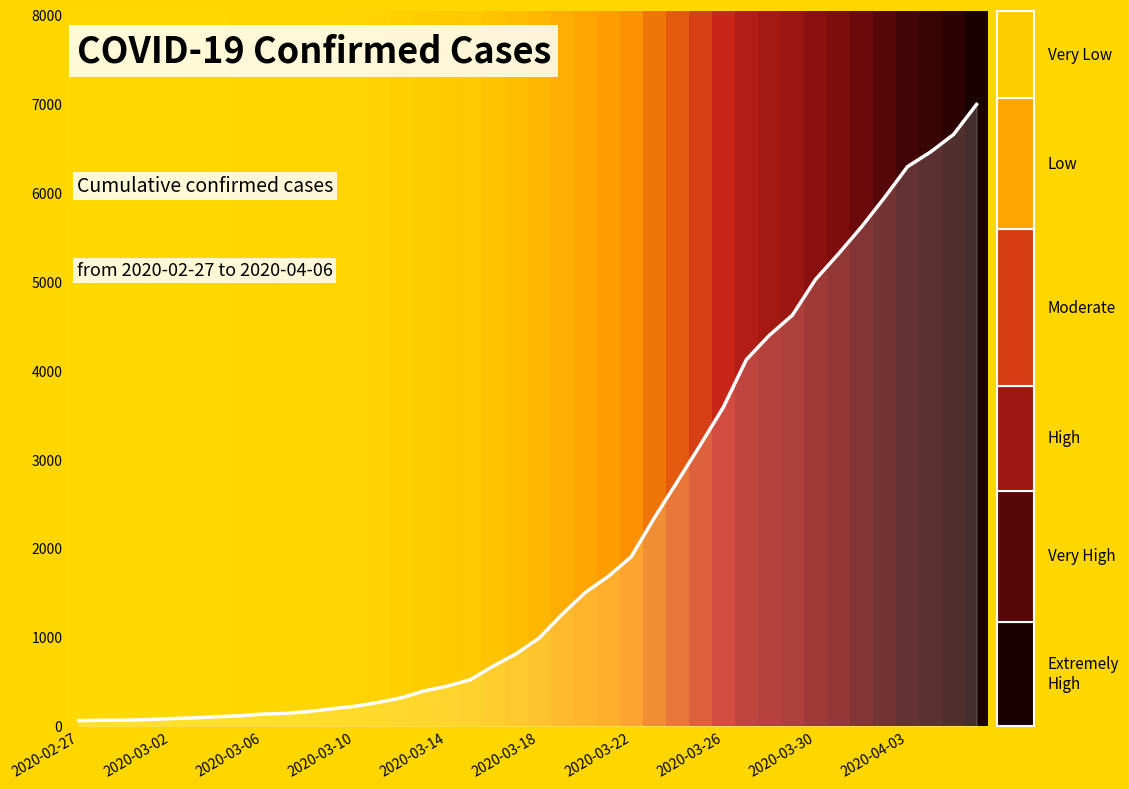

What is the greatest value displayed?

6995